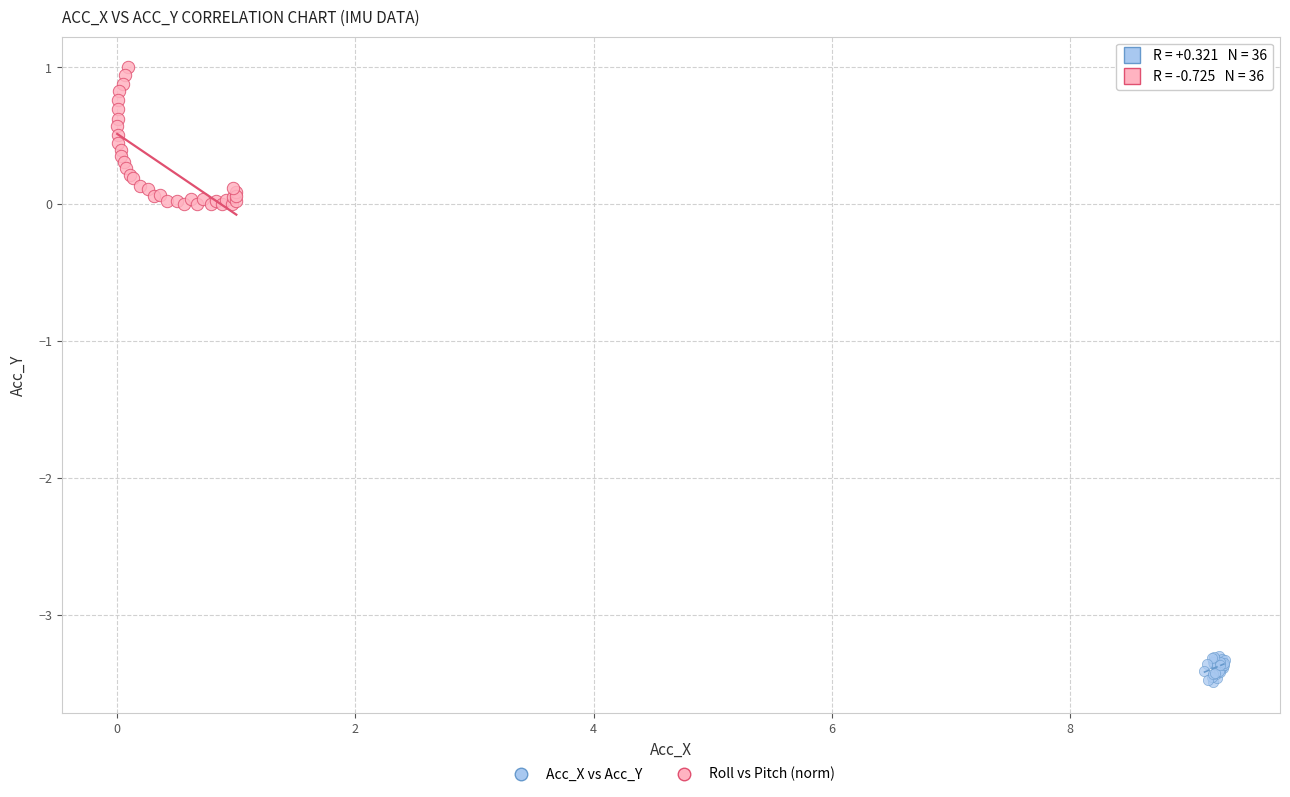

Which series has the largest Y range (max minus min)?

Roll vs Pitch (norm)